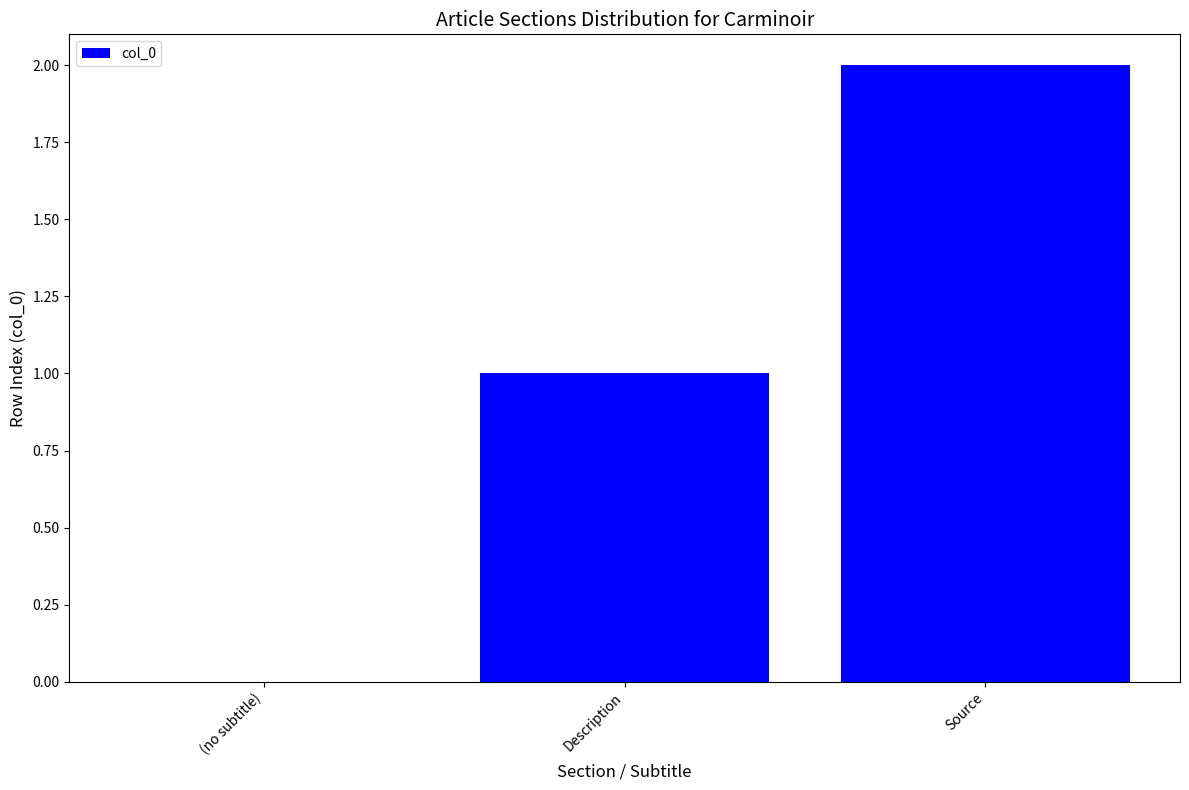

True or false: the data shows 1 at Description.

True